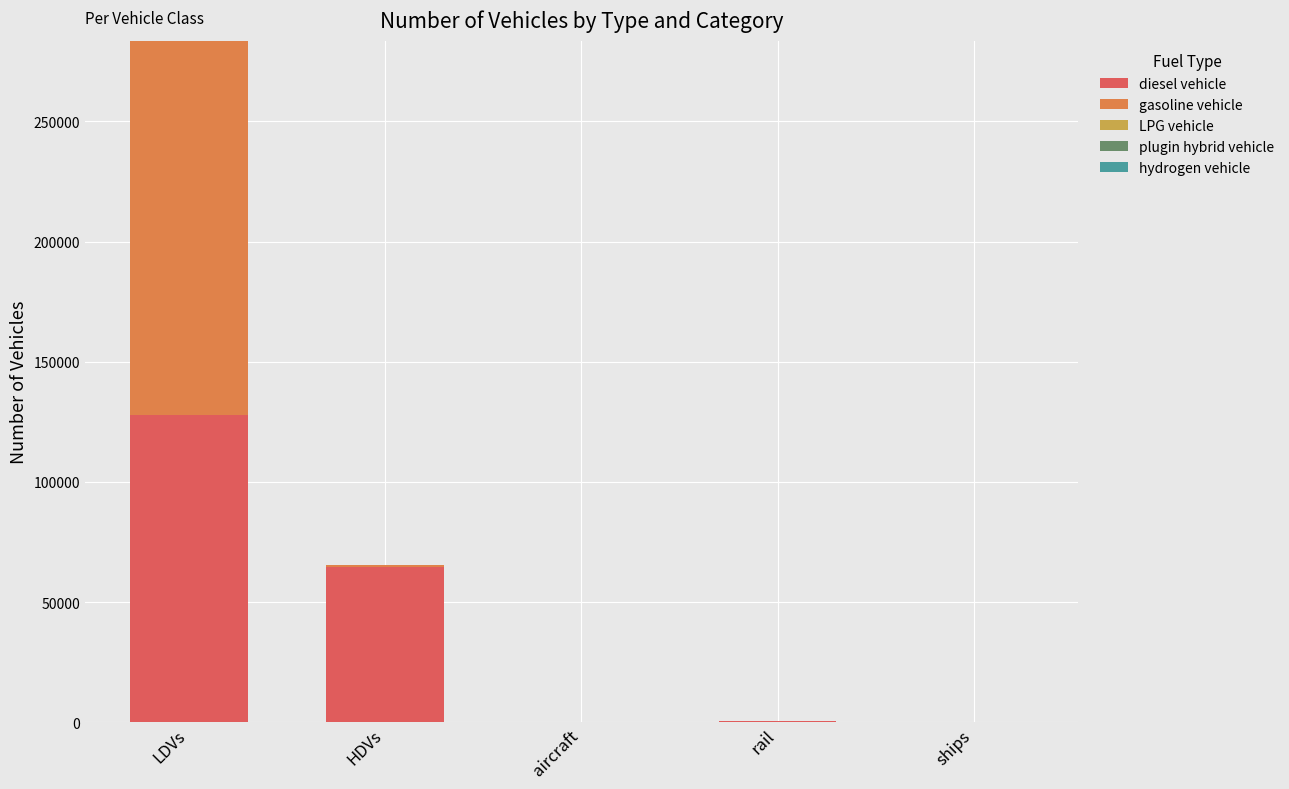

At which category is the sum across all series the highest?

LDVs